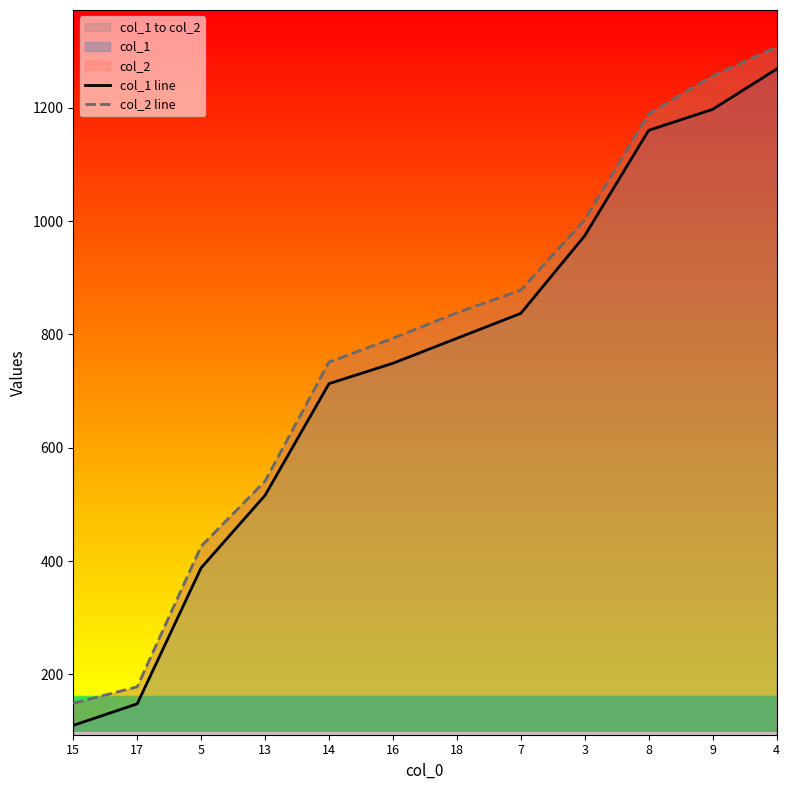

What is the label of the 3rd point from the left?

5